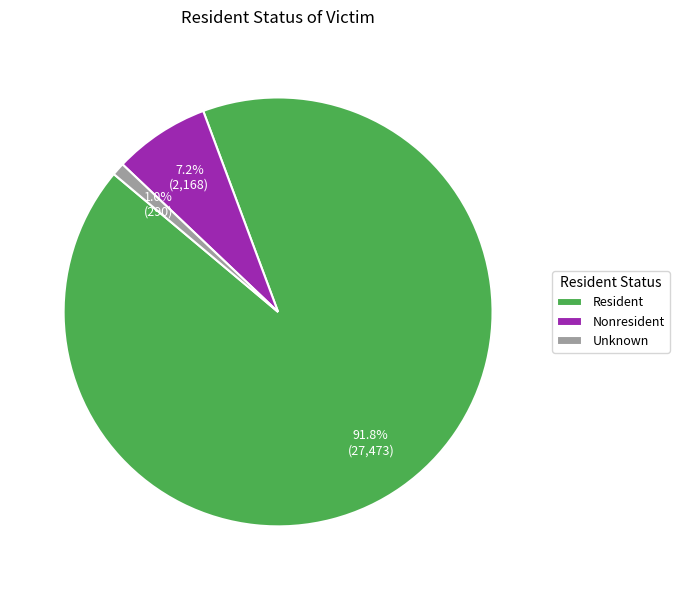

Which slice is the largest?

Resident